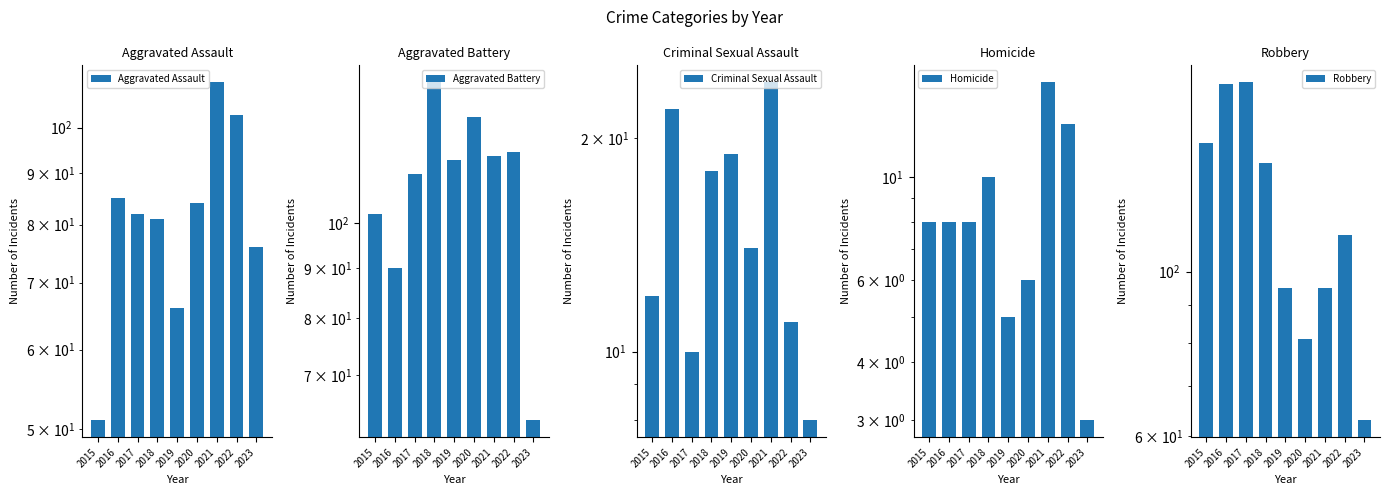

At how many categories does at least one series exceed 153?

2